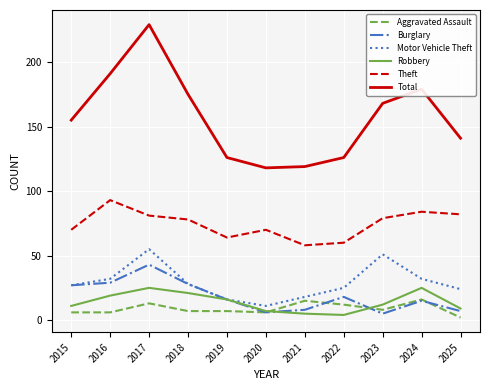

What is the difference between the Total values at 2021 and 2025?

22